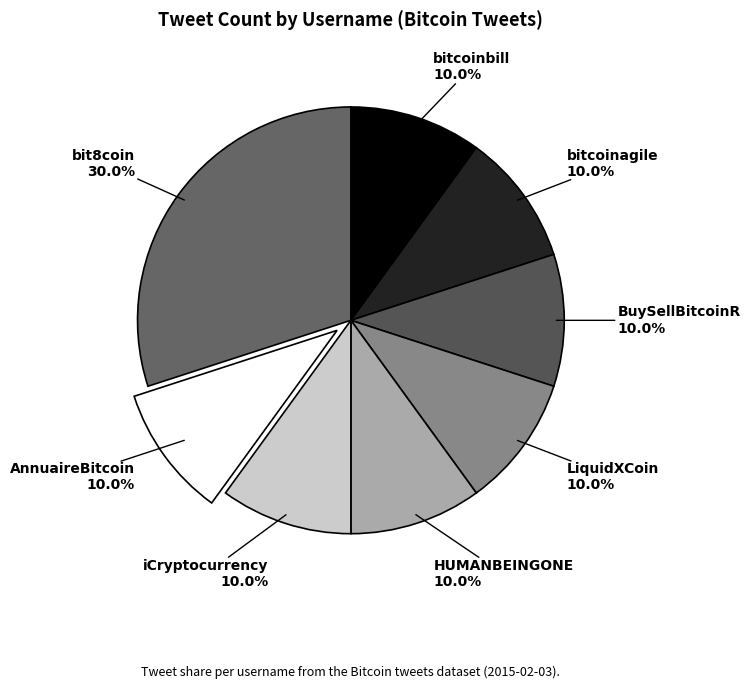

Approximately how many times larger is the value at iCryptocurrency compared to AnnuaireBitcoin?

1.0